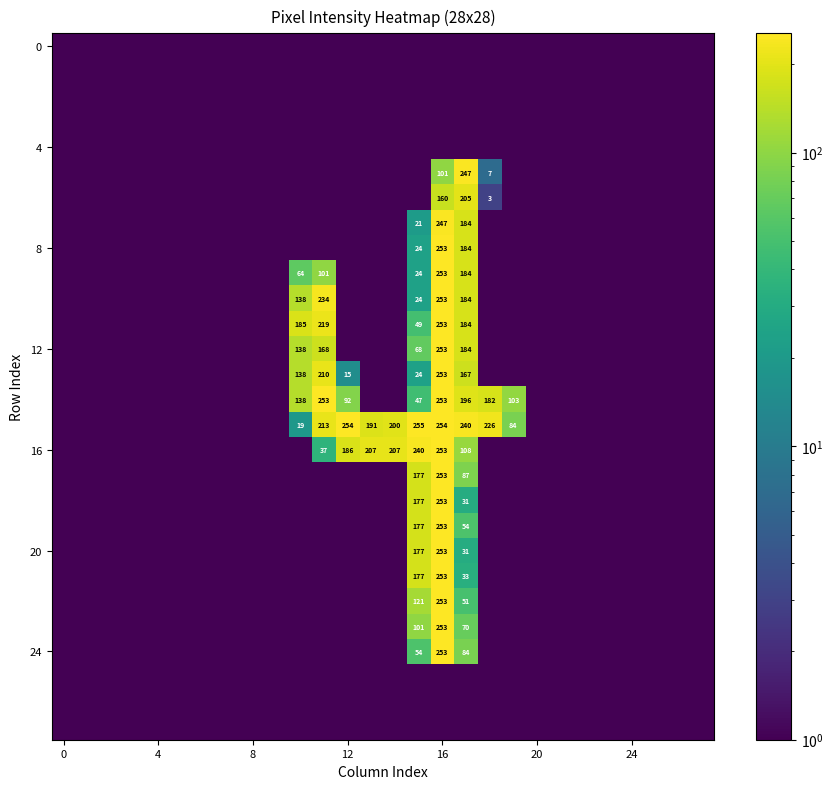

At which category is the sum across all series the highest?

16